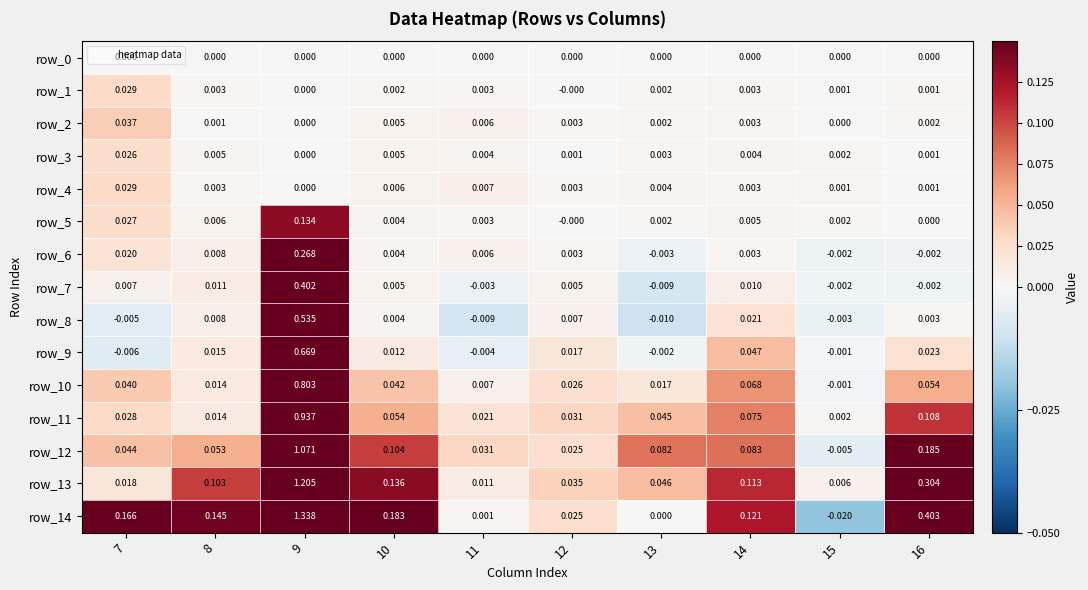

The value of row_10 at 7 is 0.0. True or false?

True